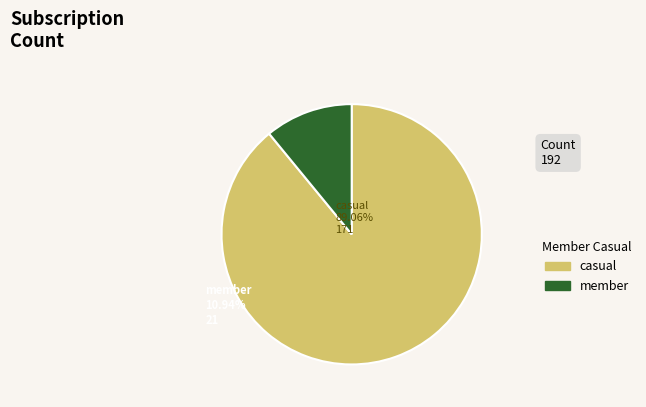

Rank the categories by value from lowest to highest.

member, casual